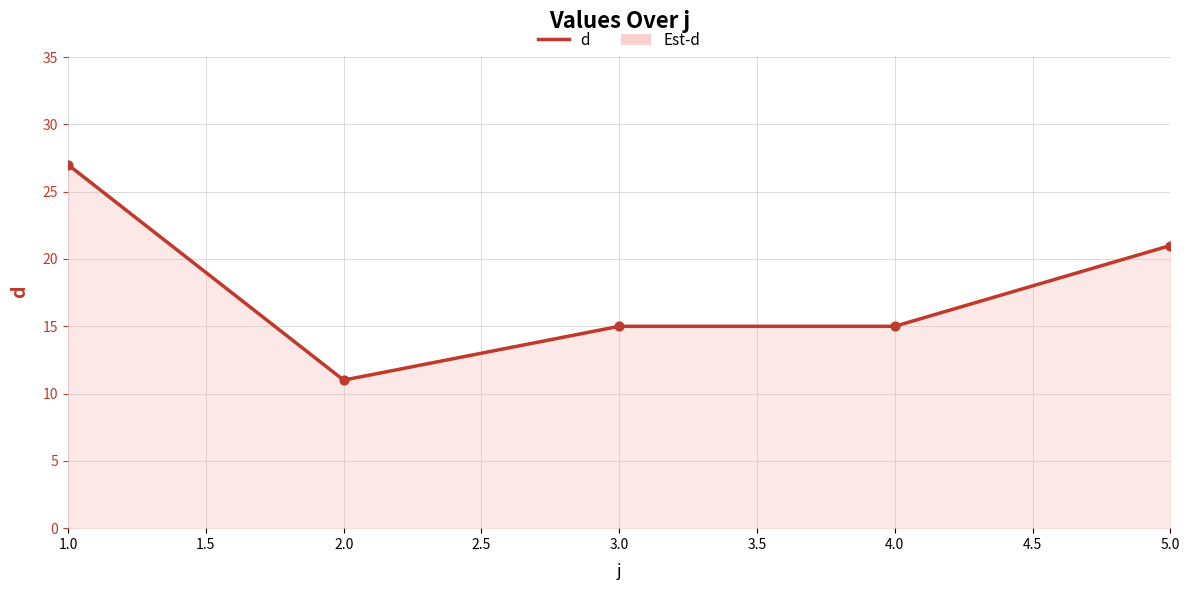

Approximately how many times larger is the value at 2.0 compared to 5.0?

0.5